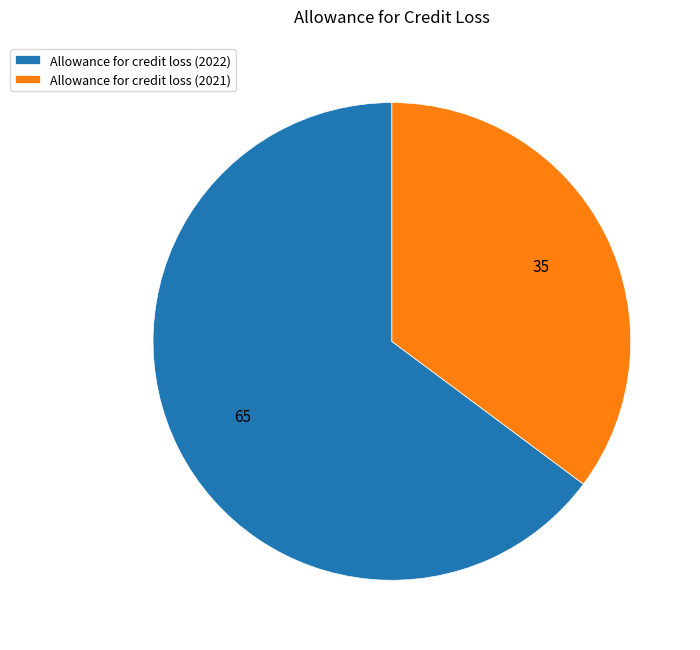

How many segments does this pie chart have?

2